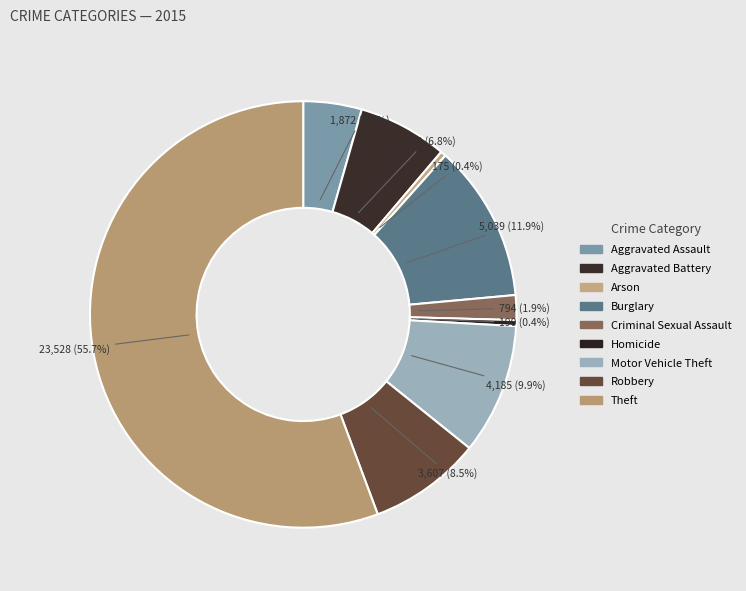

To the nearest percent, what is the average slice percentage?

11%